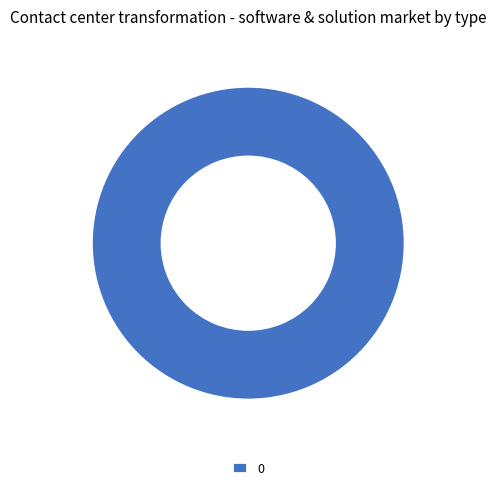

True or false: 0 accounts for 90% of the total.

False